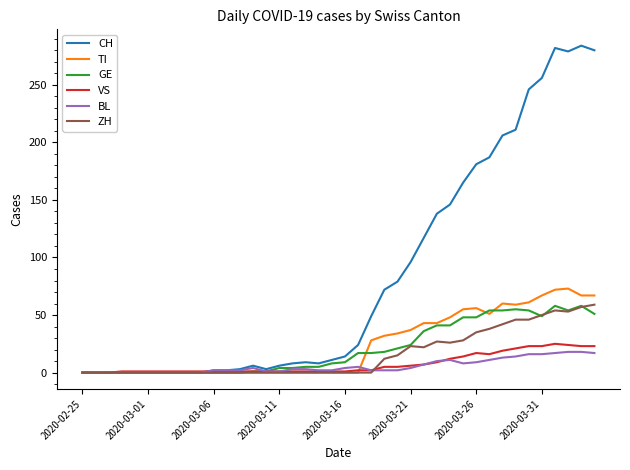

What is the difference between the maximum and minimum values in the CH series?

284